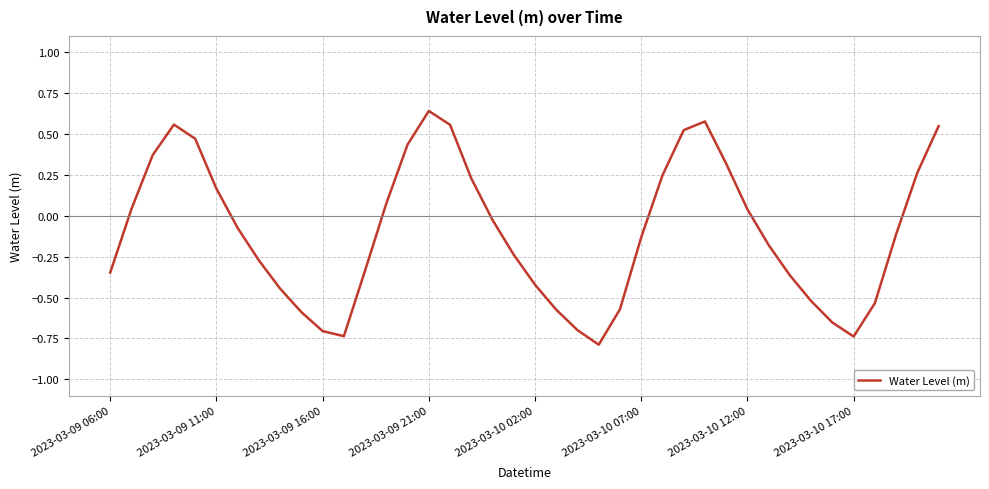

What is the smallest value displayed?

-0.8